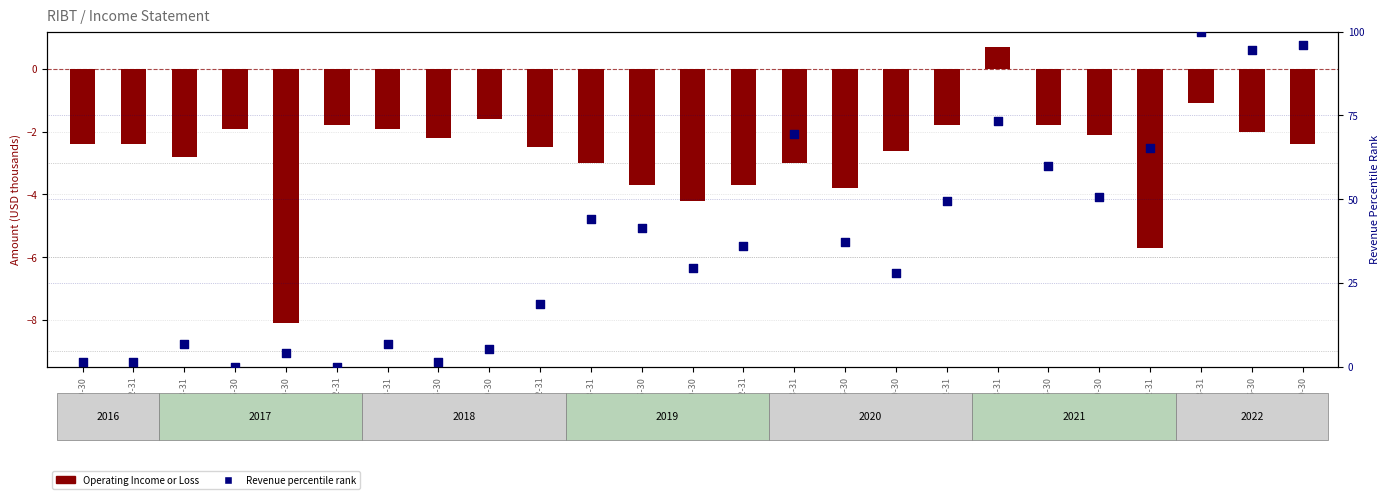

Is the value of Revenue percentile rank at 2019-06-30 greater than the value of Operating Income or Loss at 2020-03-31?

Yes